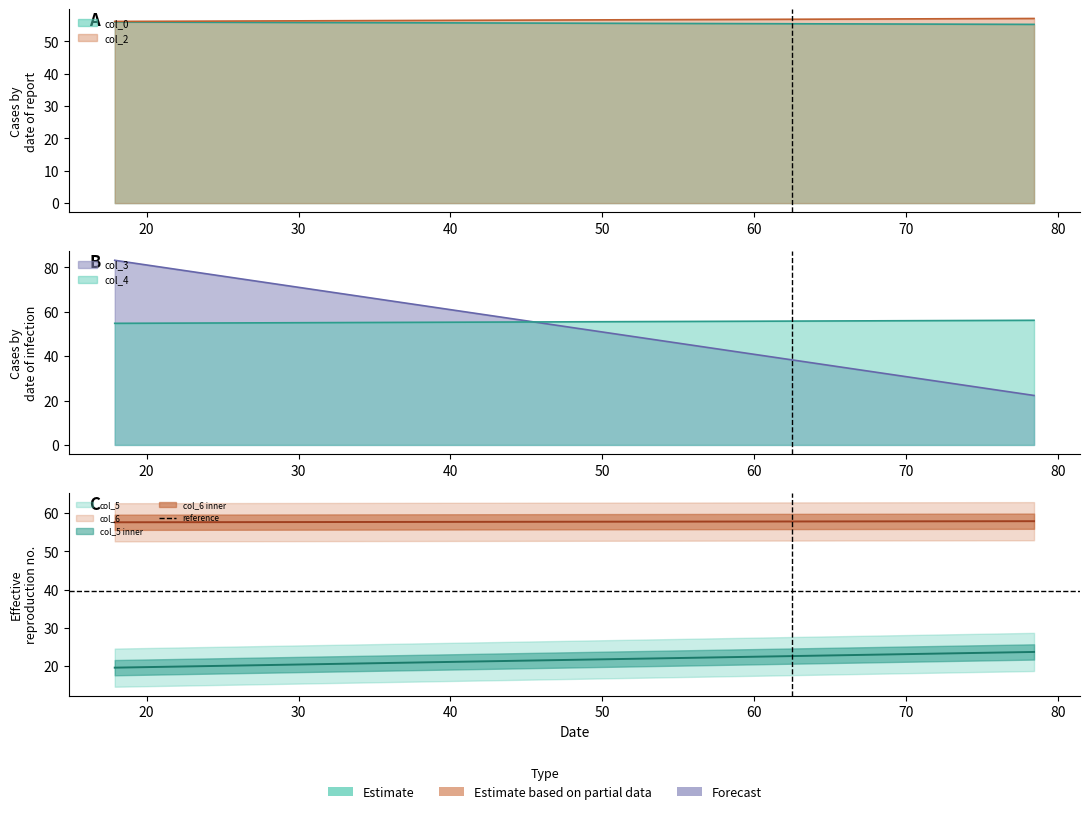

Is it true that col_0 equals 86.0 at 17.90104167?

False